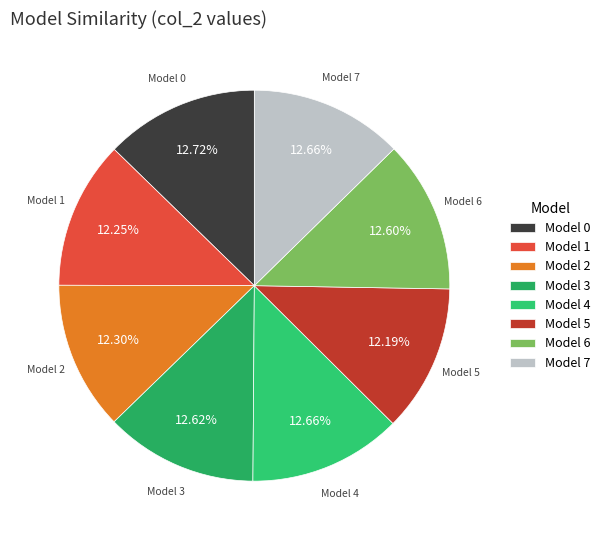

Is the sum of Model 2 and Model 5 greater than half?

No